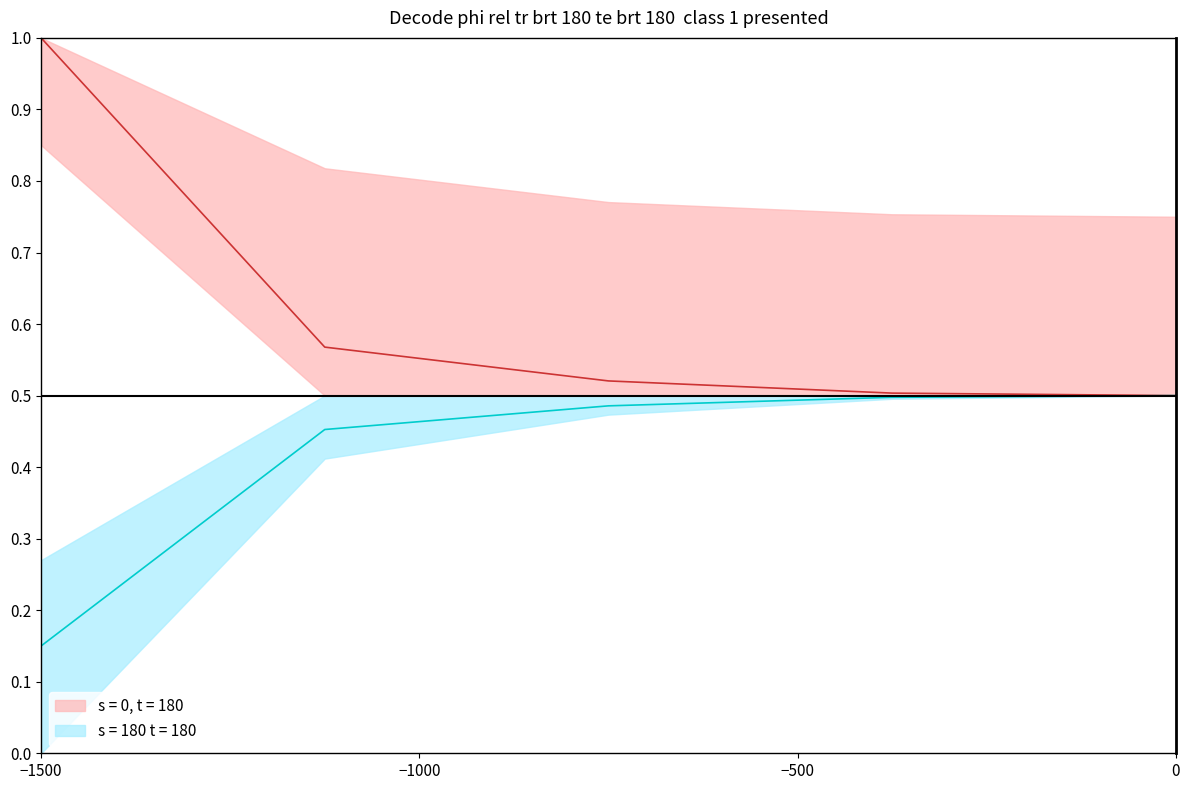

What is the maximum value shown in the chart?

1.0